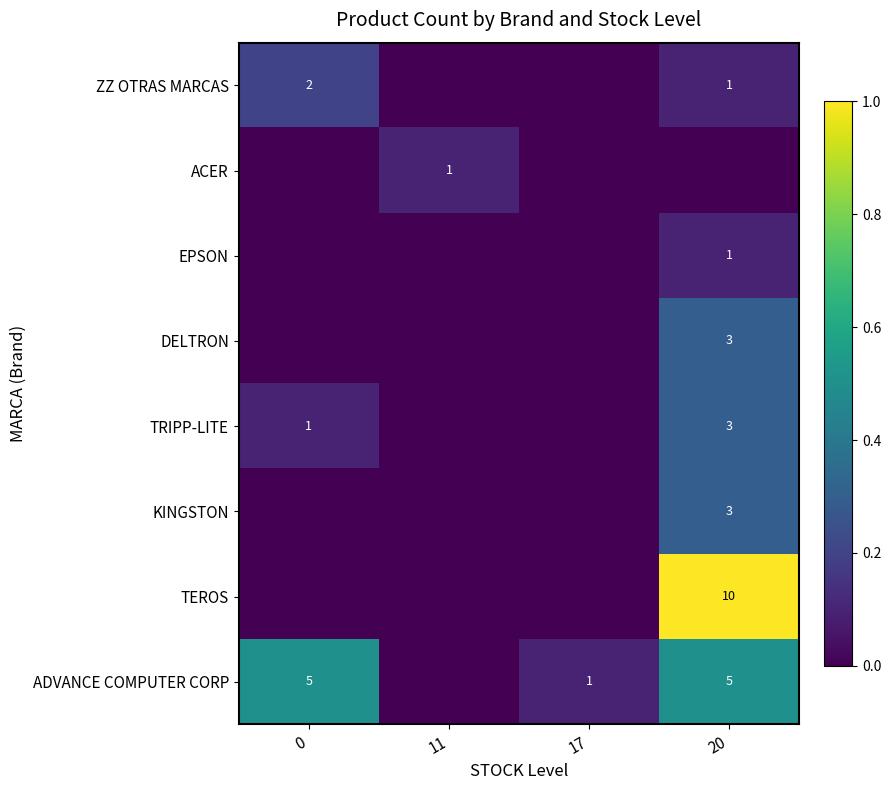

Which category has the highest value across all series?

20